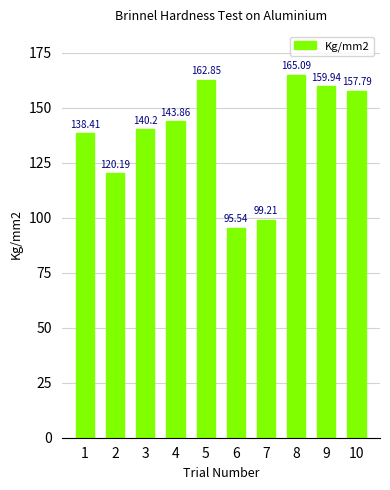

How many data points are less than 143?

5